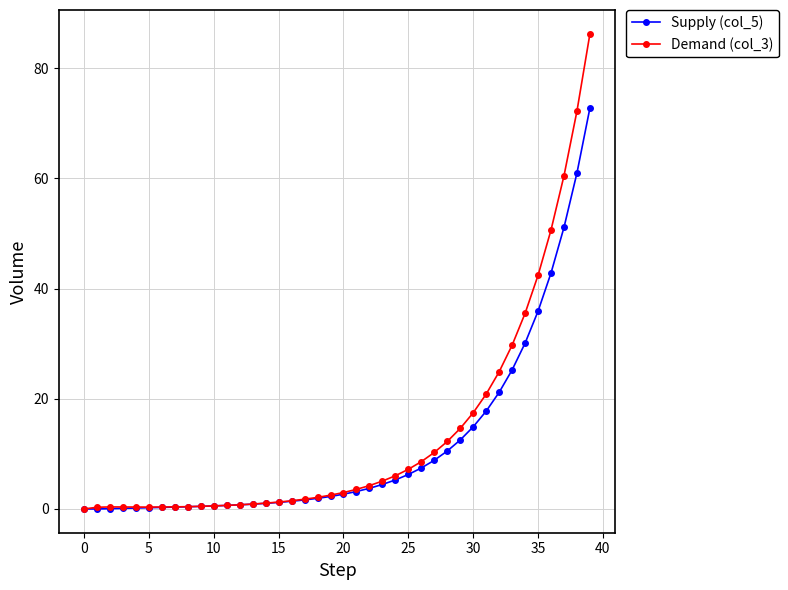

True or false: Demand (col_3) has more than 0 points higher than both neighbors.

True